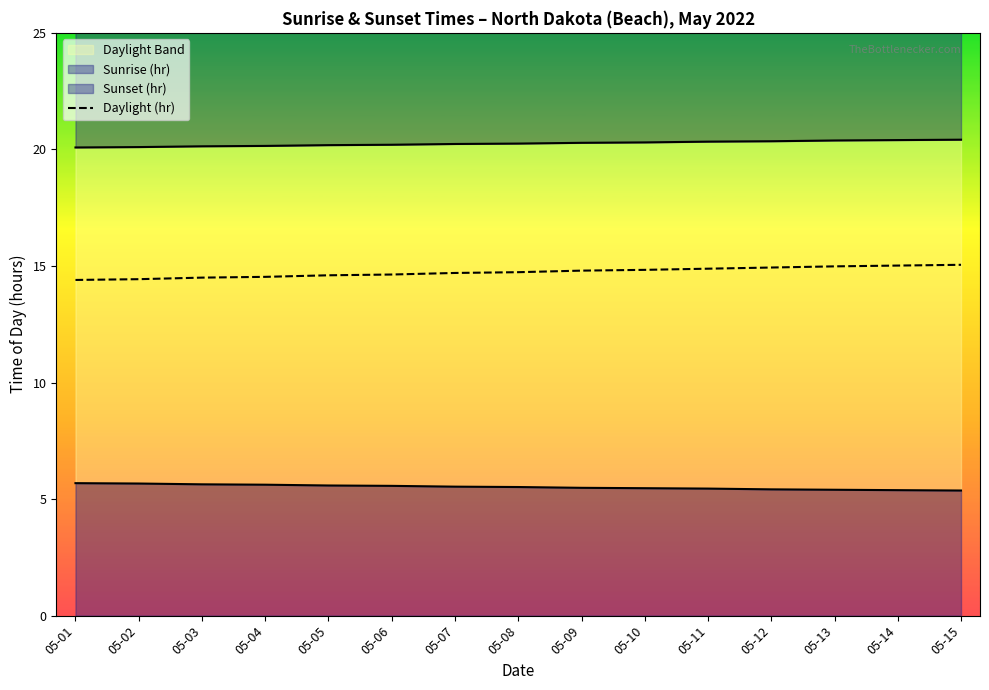

Reading left to right, transcribe all the data shown in this chart.

05-01=14.4	05-02=14.4	05-03=14.5	05-04=14.5	05-05=14.6	05-06=14.6	05-07=14.7	05-08=14.7	05-09=14.8	05-10=14.8	05-11=14.9	05-12=14.9	05-13=15.0	05-14=15.0	05-15=15.1